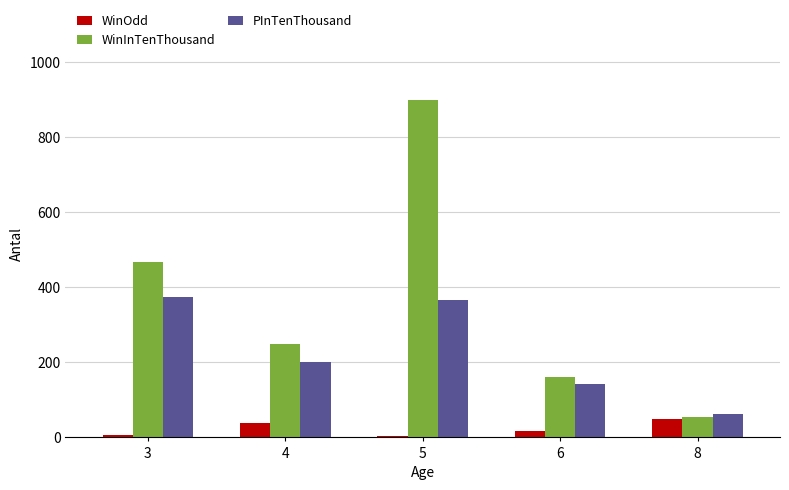

List the series in order of their overall mean, lowest first.

WinOdd, PInTenThousand, WinInTenThousand